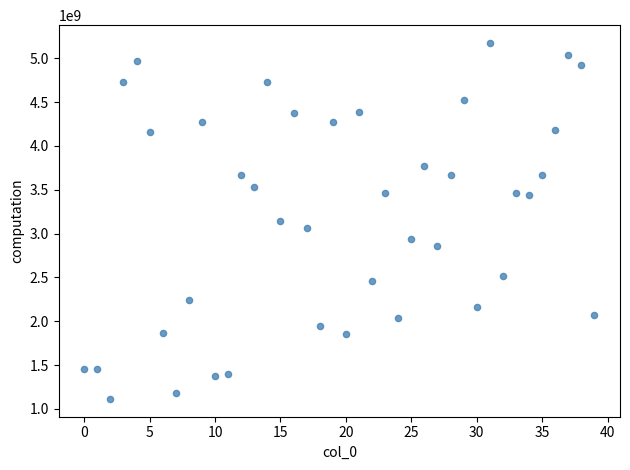

What is the range of Y values (max minus min)?

4060033666.1